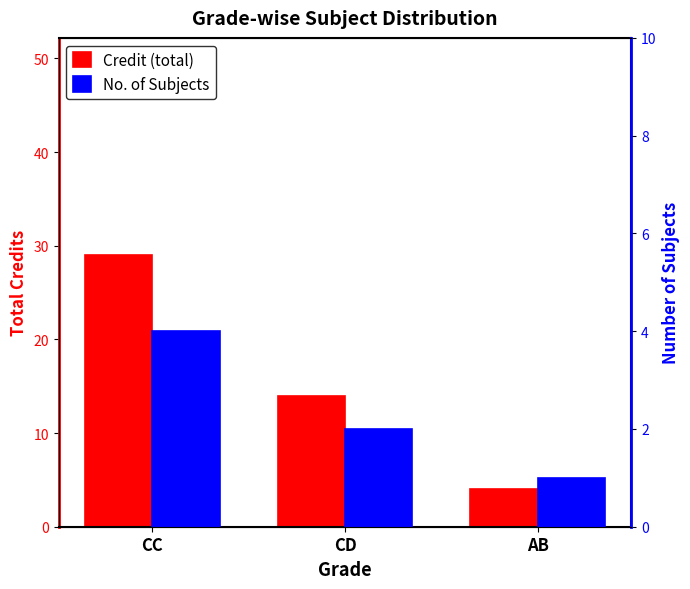

Which series has the largest range (max minus min)?

Credit (total)